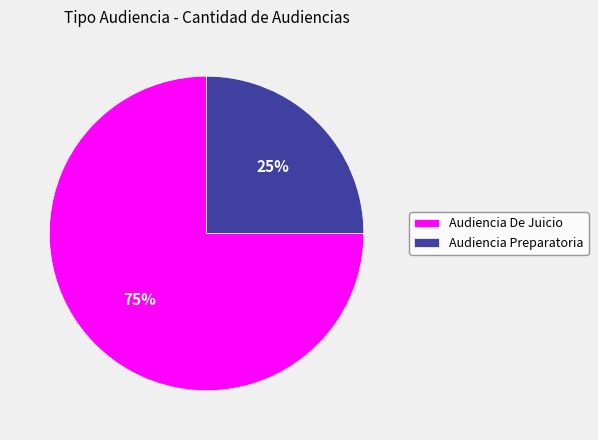

Is the sum of Audiencia De Juicio and Audiencia Preparatoria greater than half?

Yes